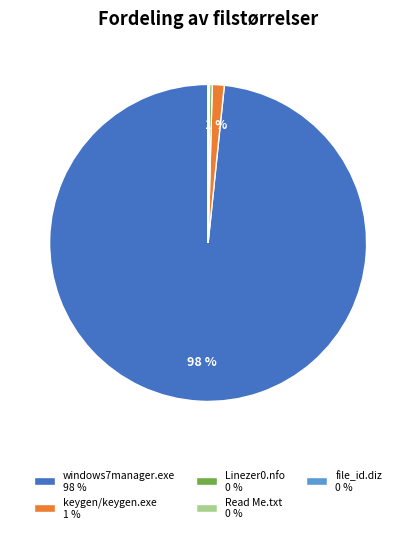

Is it true that windows7manager.exe 98 % is 98% of the pie?

True